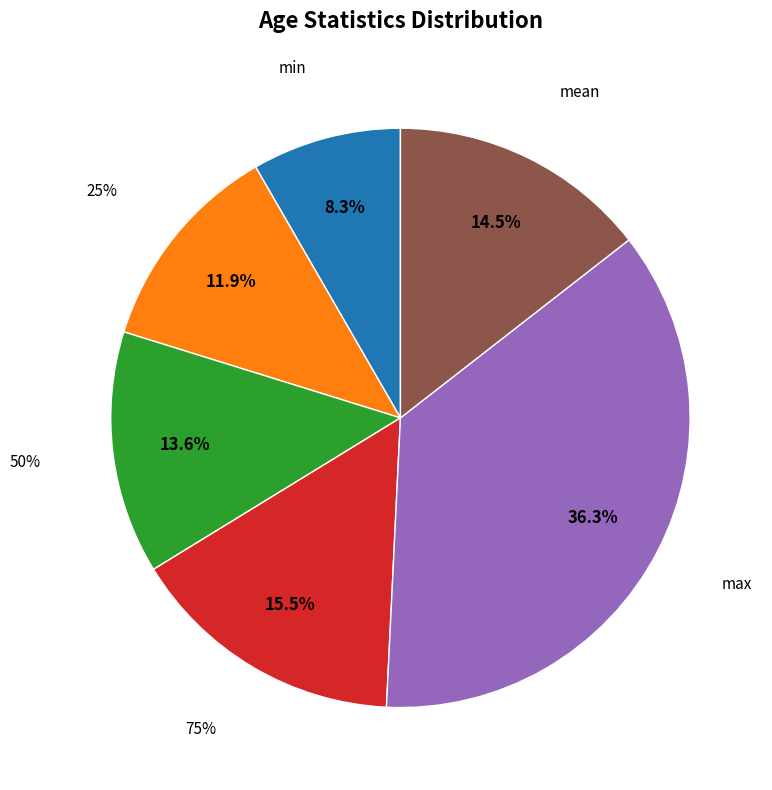

How much of the chart is everything except 50%?

86.4%